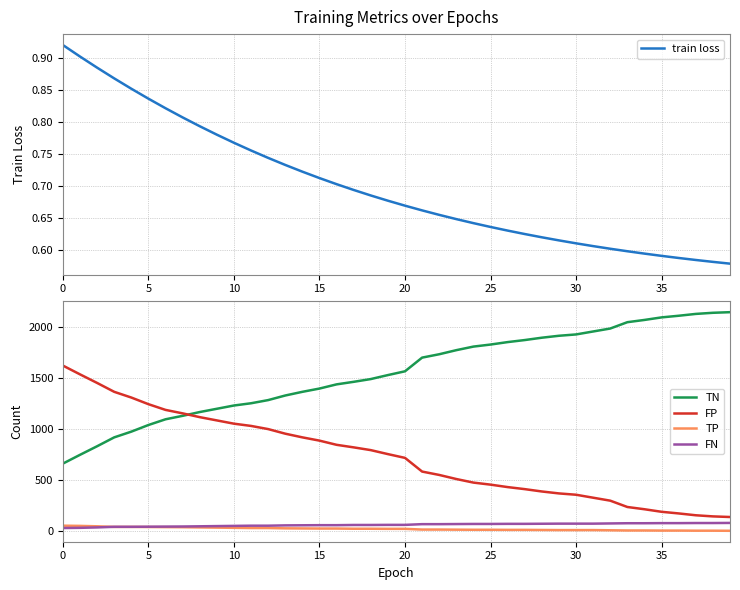

How many categories are shown in the chart?

40